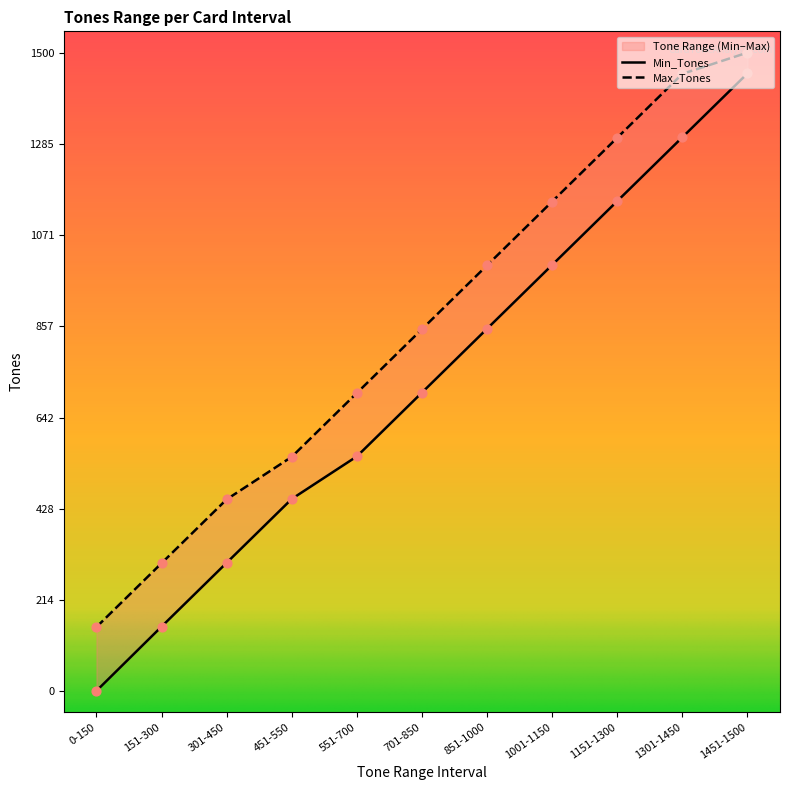

Is the value of Min_Tones at 701-850 greater than the value of Max_Tones at 551-700?

Yes